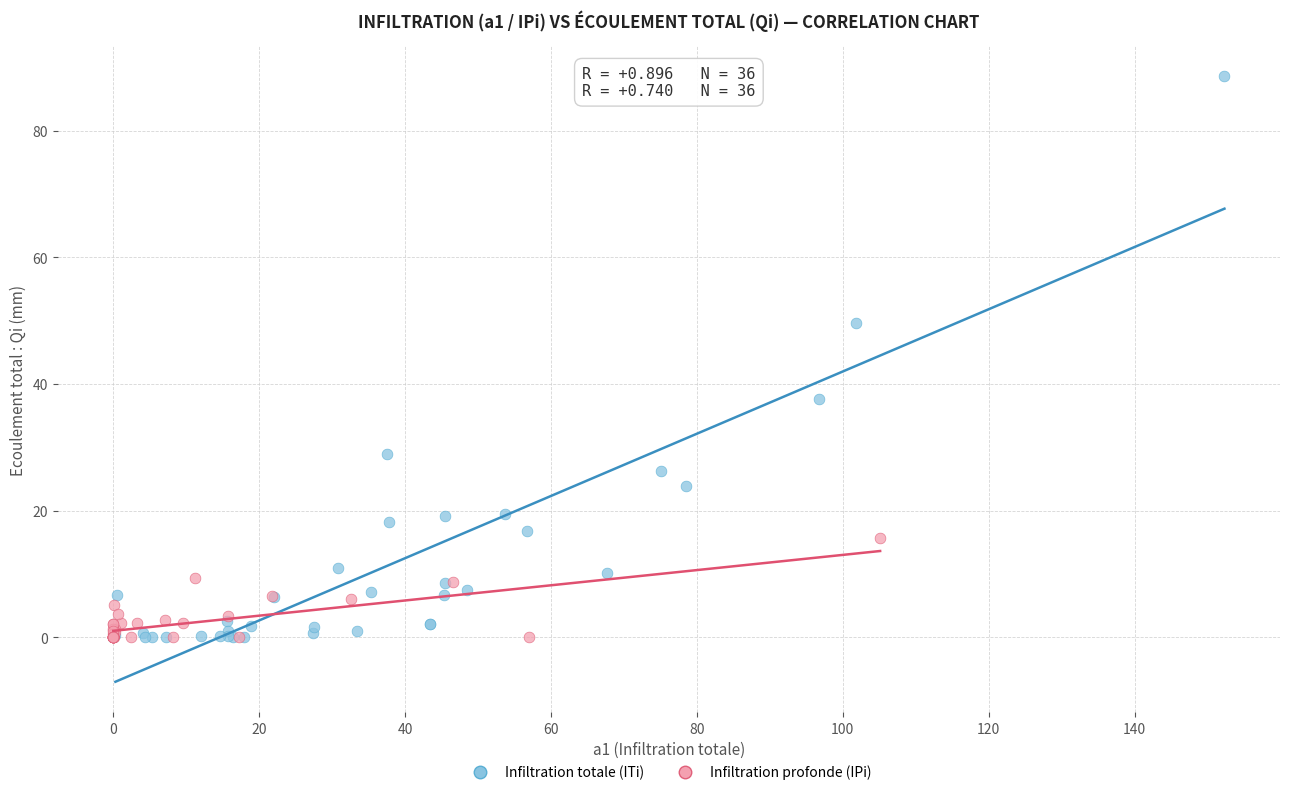

What are all the series names shown in the legend?

Infiltration totale (ITi), Infiltration profonde (IPi)